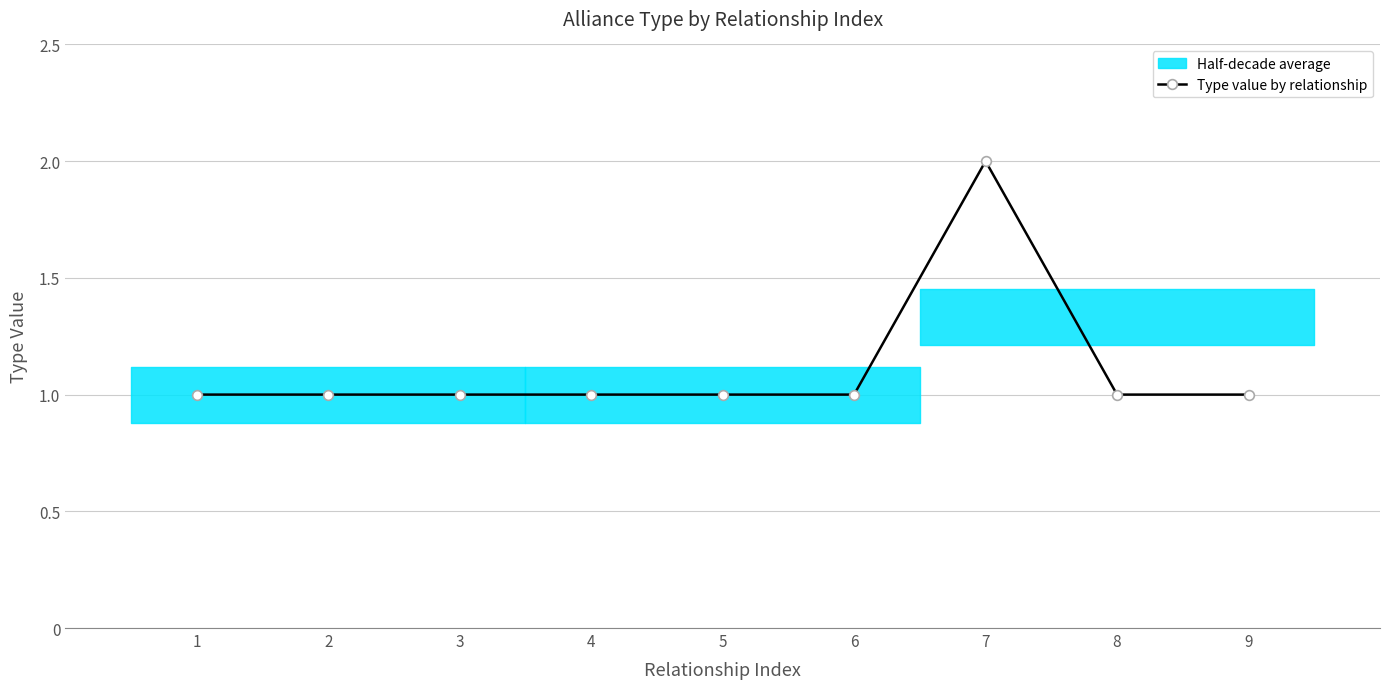

What is the value of the 4th point from the left?

1